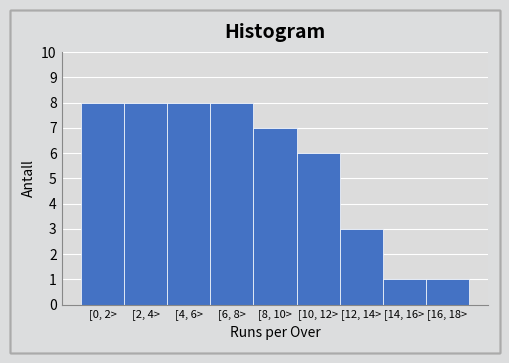

Reading right to left, what are all the values shown in this chart?

1	1	3	6	7	8	8	8	8